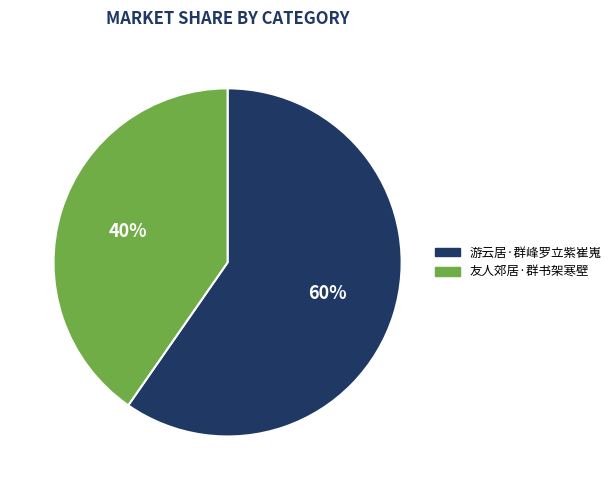

How many segments does this pie chart have?

2